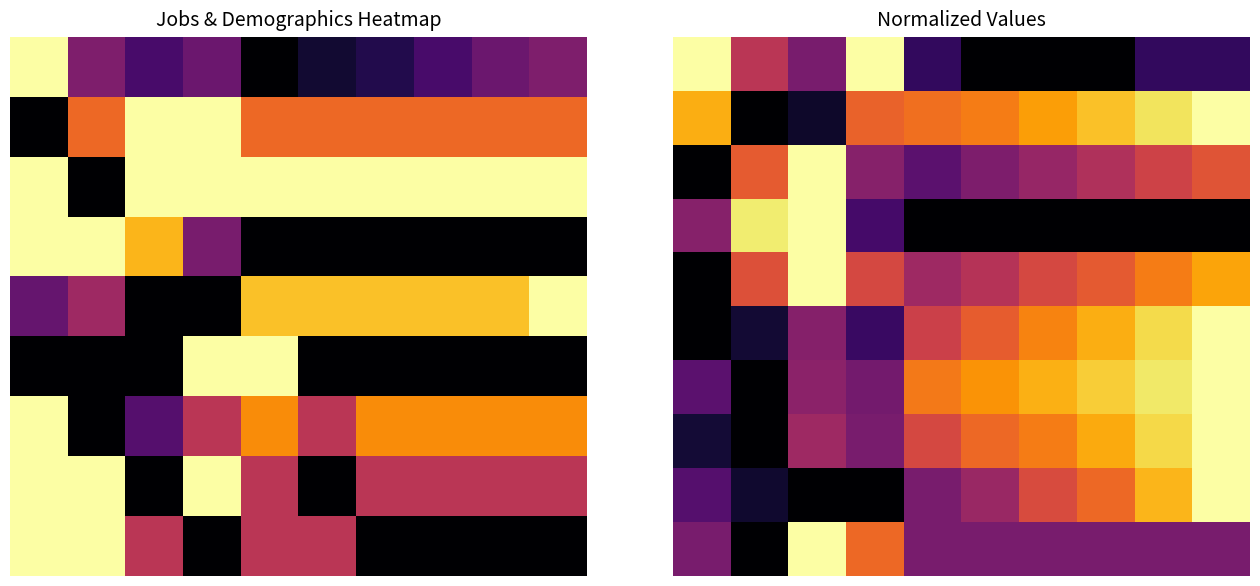

At which category does the chart reach its minimum across all series?

5